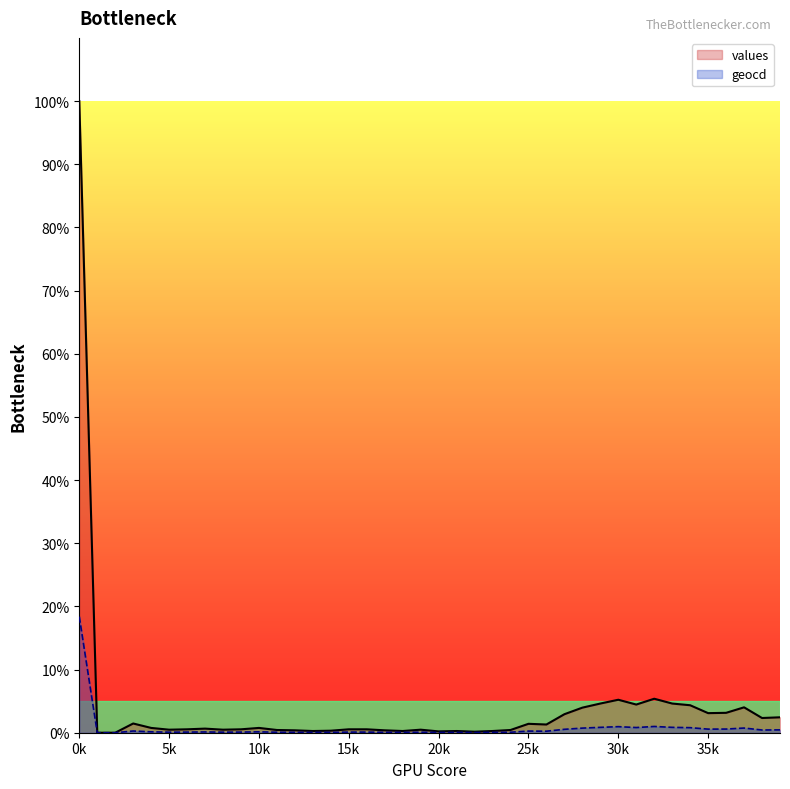

The value of geocd at 28 is 1.3. True or false?

False